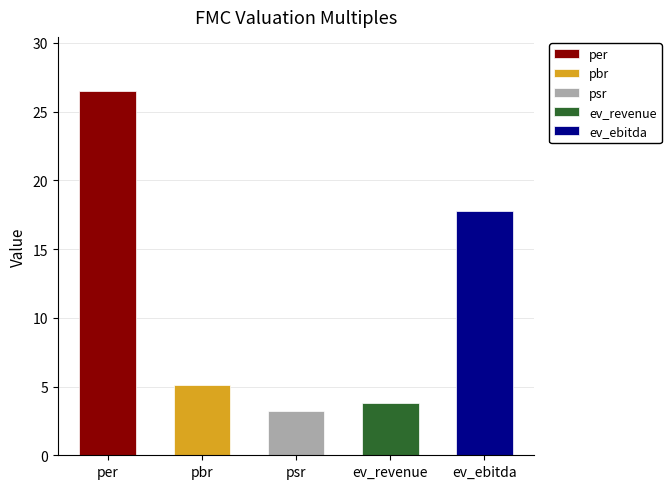

The value at per is 12.3. True or false?

False